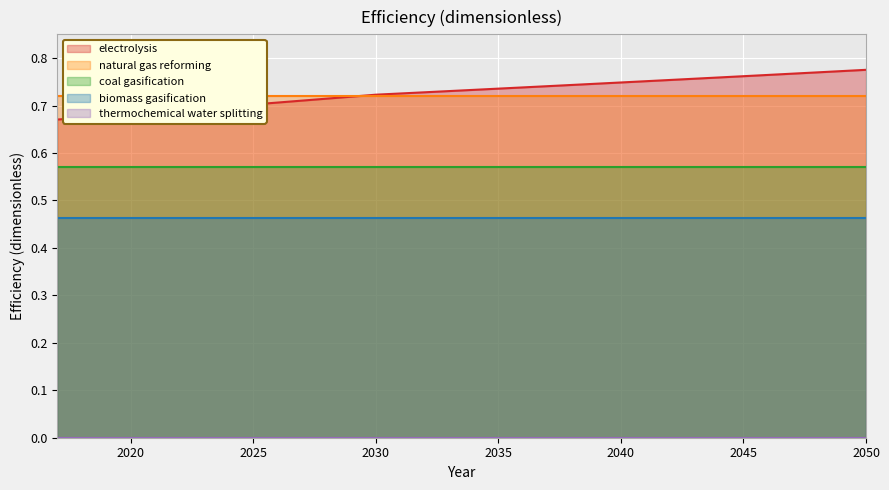

How many lines are shown in the chart?

5